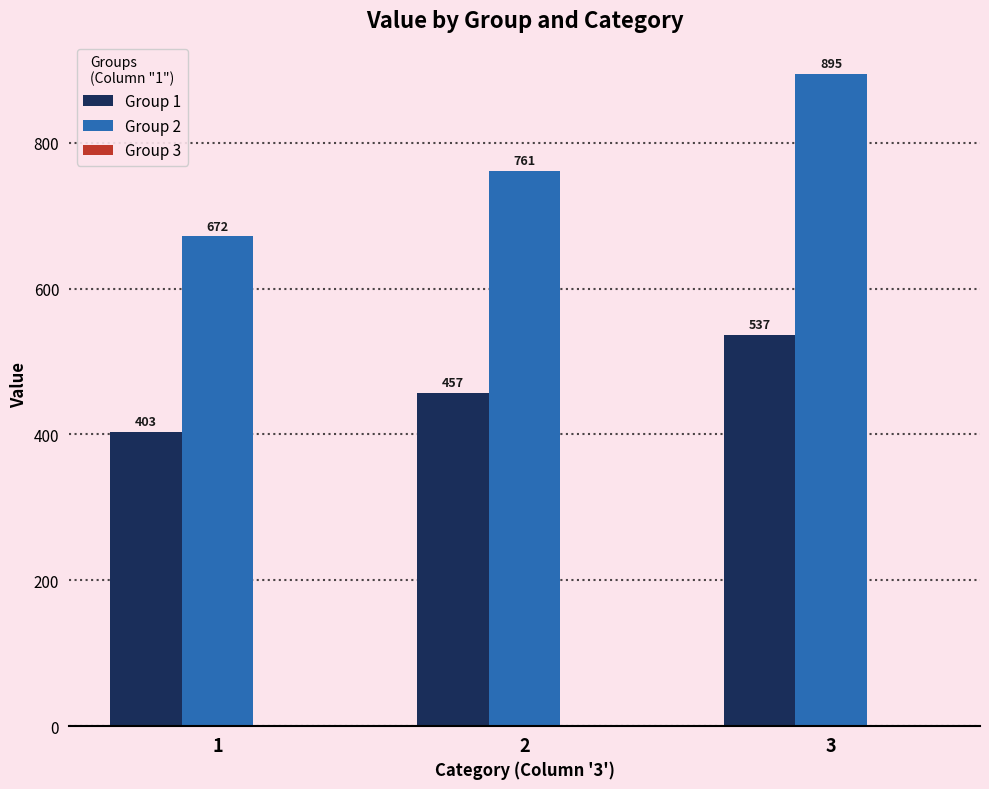

Does the chart contain stacked bars?

No